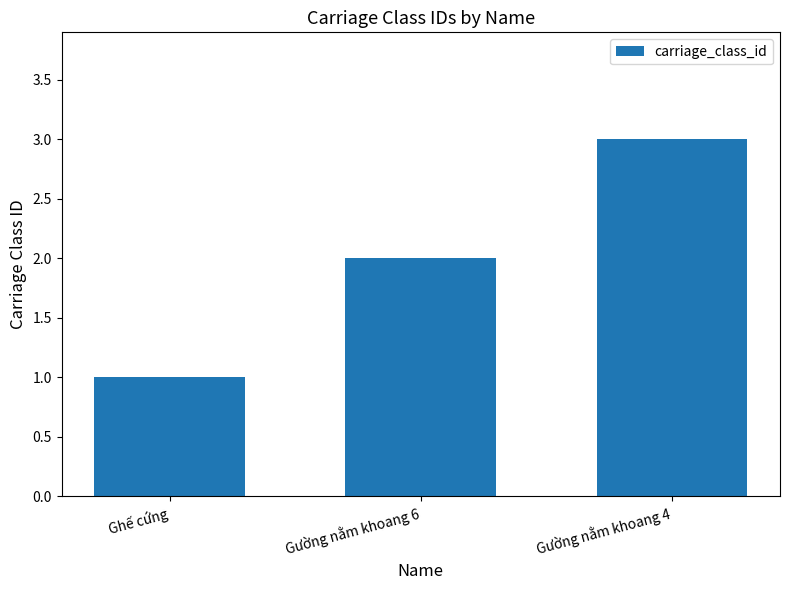

How many bars are there in total?

3